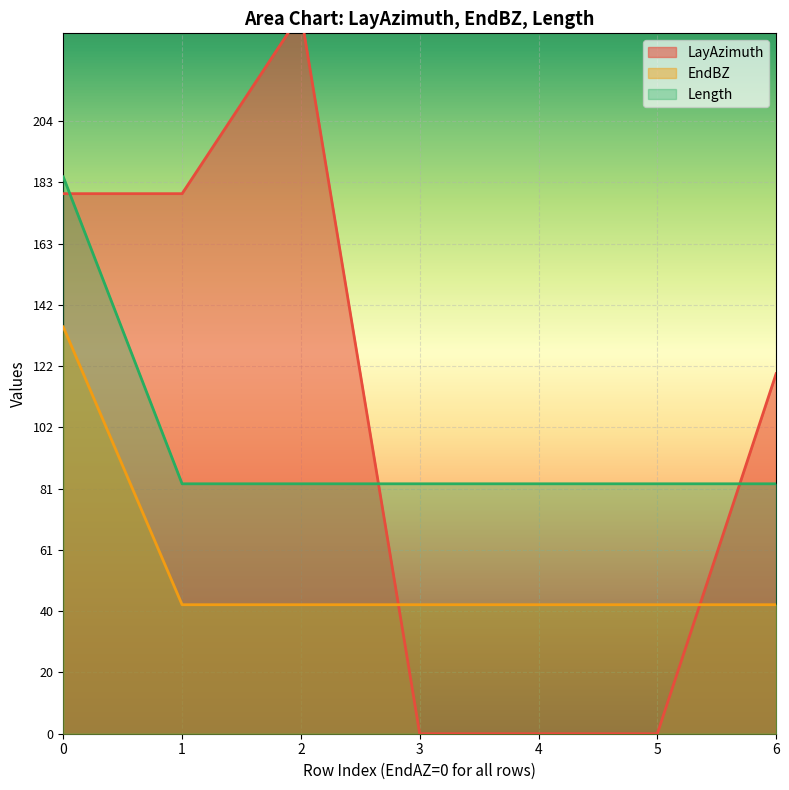

The EndBZ series shows 29.8 at 0. True or false?

False